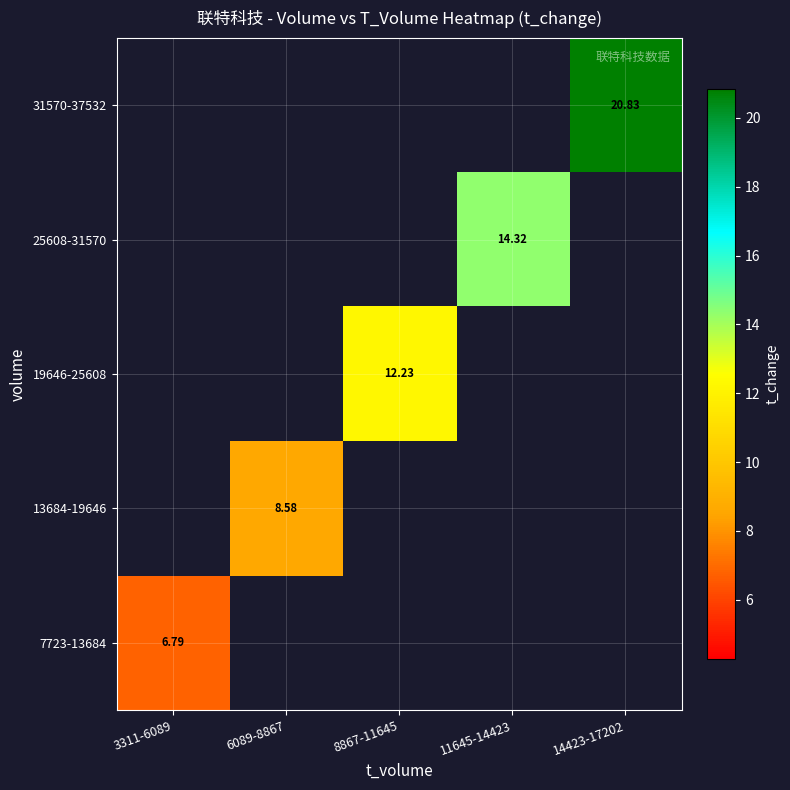

Count the number of categories in the chart.

5